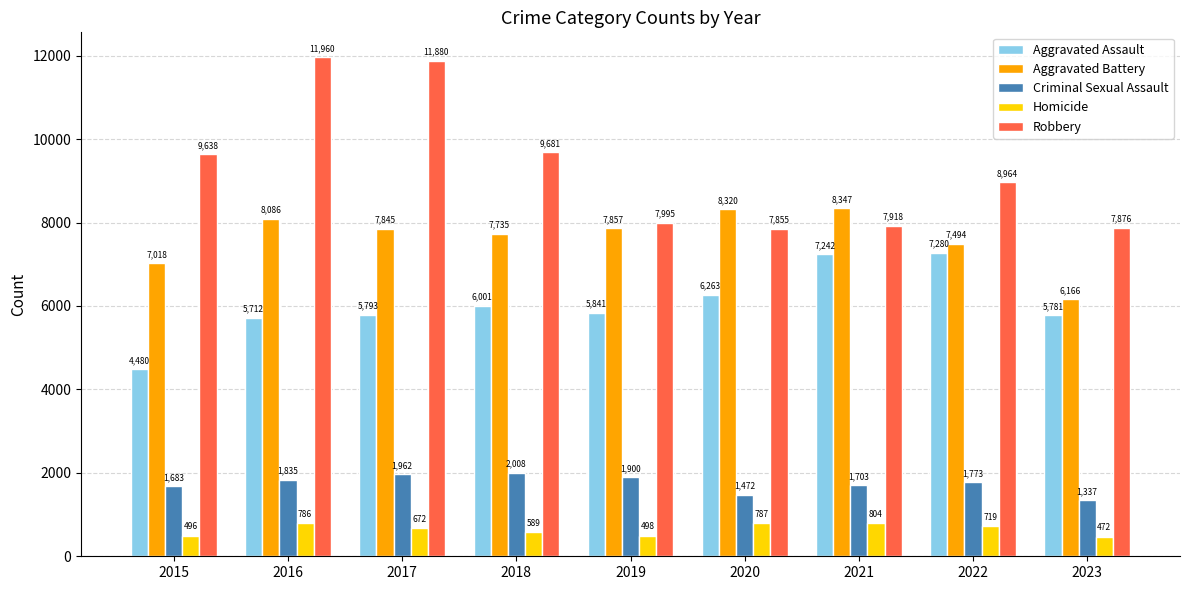

How many Aggravated Battery values are between 7494 and 8086?

5